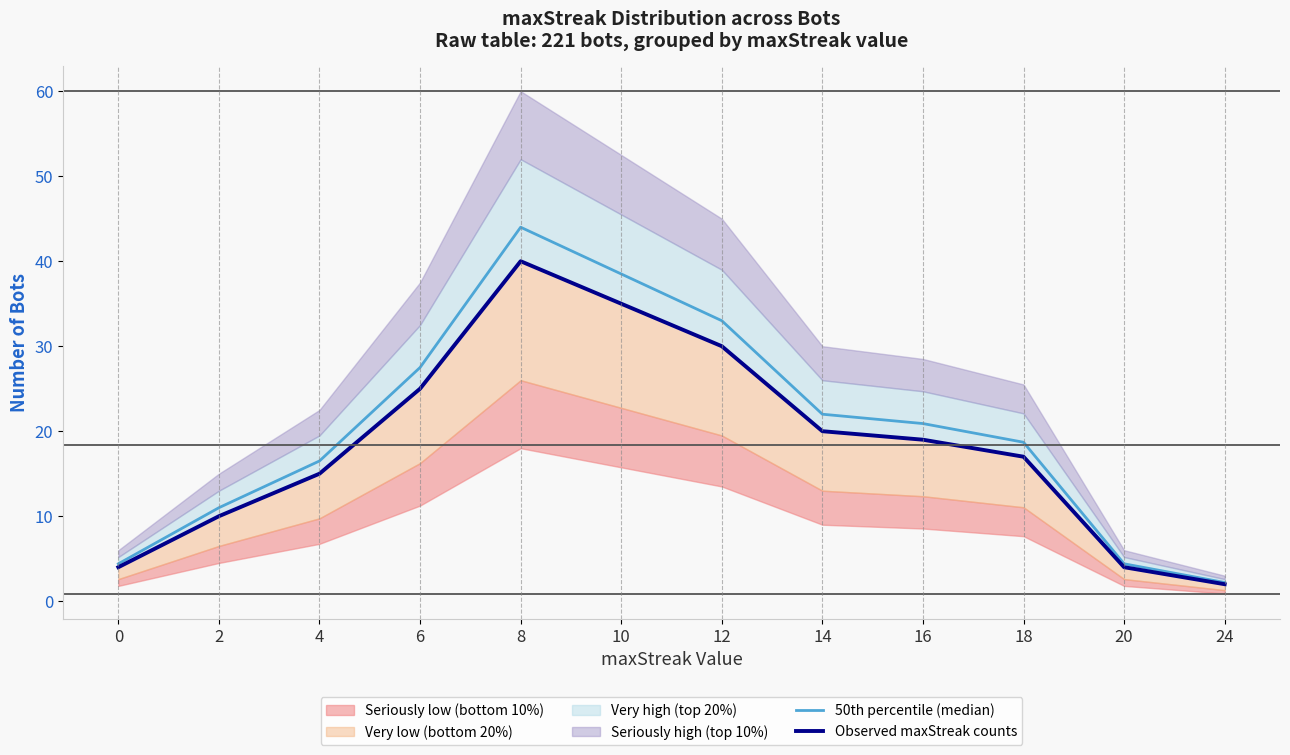

Which series has the widest spread of values?

50th percentile (median)